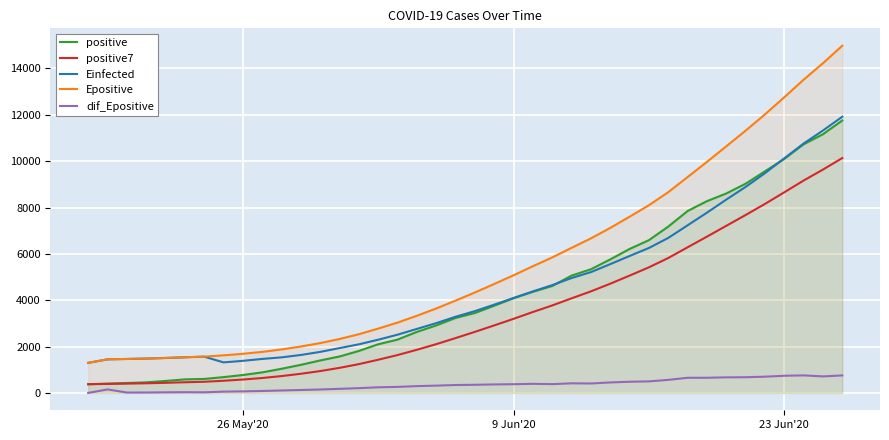

Reading left to right, extract all data points from this chart.

positive: 375.0	402.0	427.0	457.0	516.0	584.0	603.0	682.0	772.0	886.0	1042.0	1212.0	1401.0	1572.0	1811.0	2099.0	2300.0	2634.0	2912.0	3235.0	3448.0	3762.0	4086.0	4364.0	4614.0	5062.0	5335.0	5760.0	6211.0	6591.0	7177.0	7848.0	8274.0	8605.0	9026.0	9561.0	10099.0	10728.0	11162.0	11755.0
positive7: 375.0	388.5	401.3	415.2	435.4	460.2	480.6	524.4	577.3	642.9	726.4	825.9	942.6	1081.0	1242.3	1431.9	1633.9	1861.3	2104.1	2366.1	2634.1	2912.9	3196.7	3491.6	3774.4	4081.6	4381.6	4711.9	5061.7	5419.6	5821.4	6283.4	6742.3	7209.4	7676.0	8154.6	8655.7	9163.0	9636.4	10133.7
Einfected: 1296.7	1448.2	1464.3	1481.5	1506.7	1537.7	1563.3	1317.2	1383.6	1466.2	1534.0	1637.0	1769.8	1934.6	2097.0	2296.2	2512.1	2761.7	3011.1	3286.5	3528.7	3808.2	4096.4	4380.2	4650.7	4956.4	5212.4	5555.7	5908.2	6254.2	6687.4	7231.6	7777.1	8340.6	8887.8	9480.3	10121.0	10760.7	11321.9	11915.8
Epositive: 1298.7	1450.2	1466.3	1483.8	1509.1	1540.2	1565.9	1621.1	1687.8	1770.6	1876.4	2002.4	2150.7	2327.0	2532.9	2775.7	3035.3	3328.6	3643.2	3984.1	4334.5	4700.9	5076.2	5468.3	5847.0	6261.0	6668.2	7119.9	7602.0	8099.2	8662.1	9314.8	9968.7	10640.3	11317.1	12017.6	12757.9	13514.1	14226.4	14981.5
dif_Epositive: 0.0	151.5	16.1	17.5	25.3	31.1	25.7	55.3	66.7	82.8	105.7	126.0	148.3	176.3	205.9	242.8	259.6	293.4	314.6	340.9	350.4	366.4	375.3	392.2	378.7	414.0	407.2	451.7	482.2	497.2	562.9	652.7	653.9	671.6	676.8	700.5	740.3	756.3	712.3	755.0